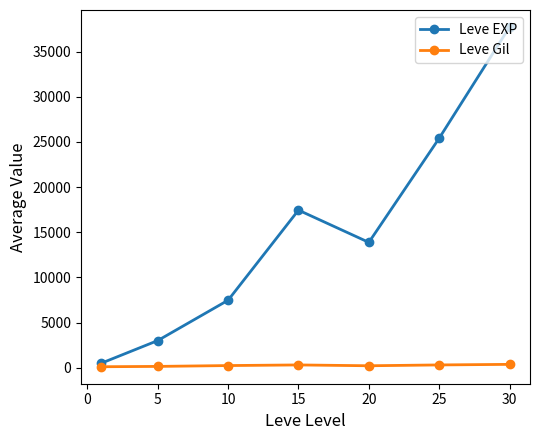

Which series has the largest total across all categories?

Leve EXP